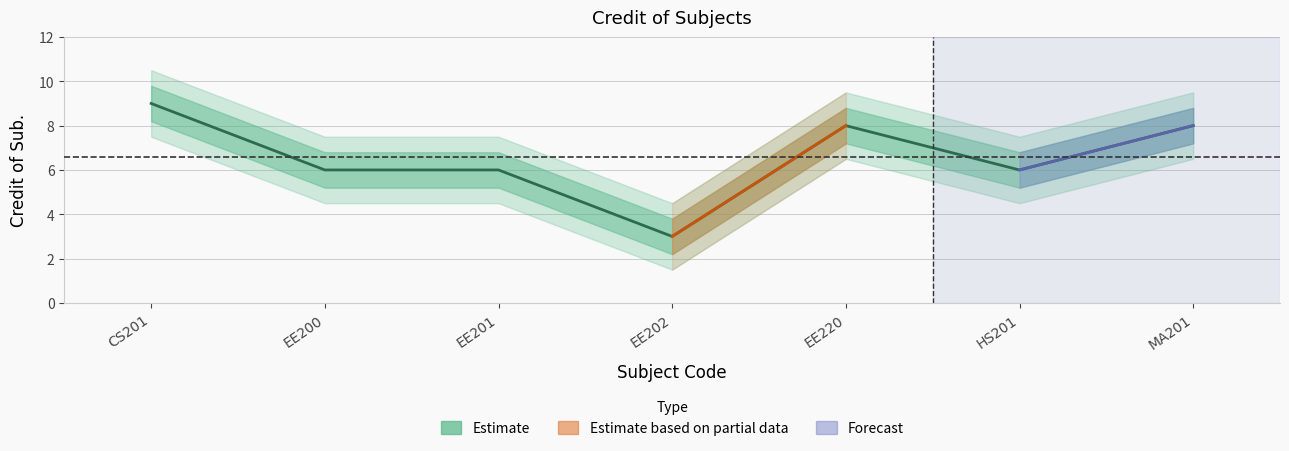

The Credit_upper2 series shows 7.5 at EE200. True or false?

True